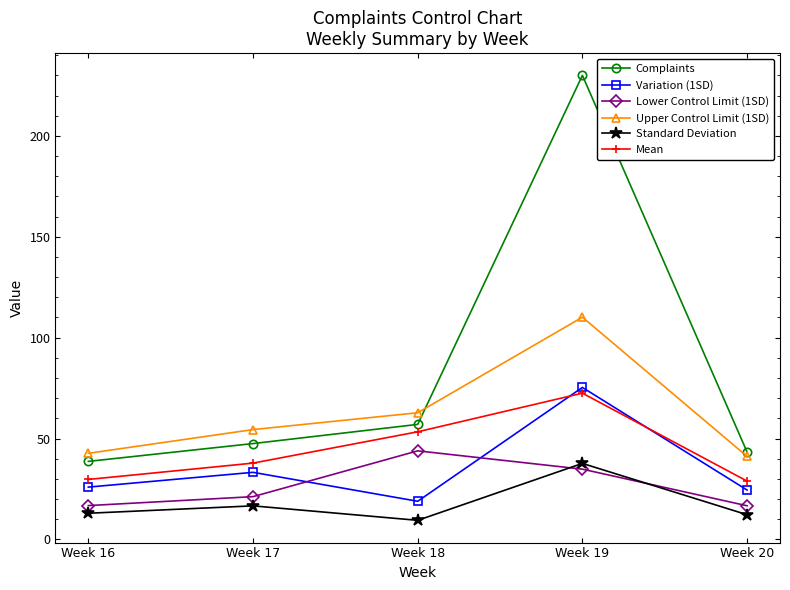

What is the difference between the Variation (1SD) values at Week 18 and Week 16?

7.0